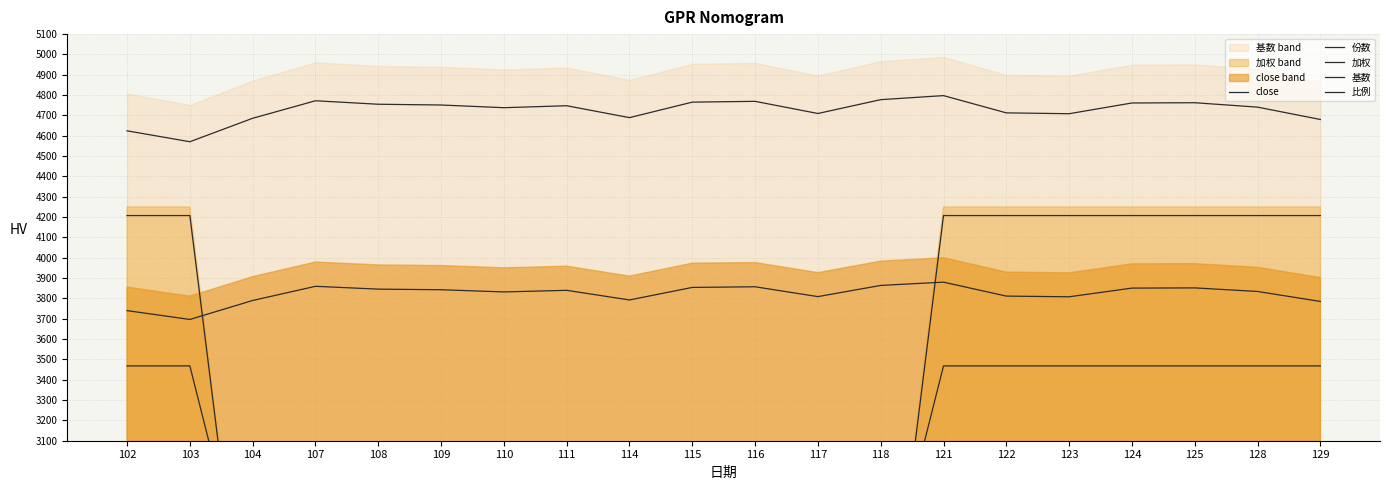

True or false: 份数 has more than 0 interior local peaks.

False